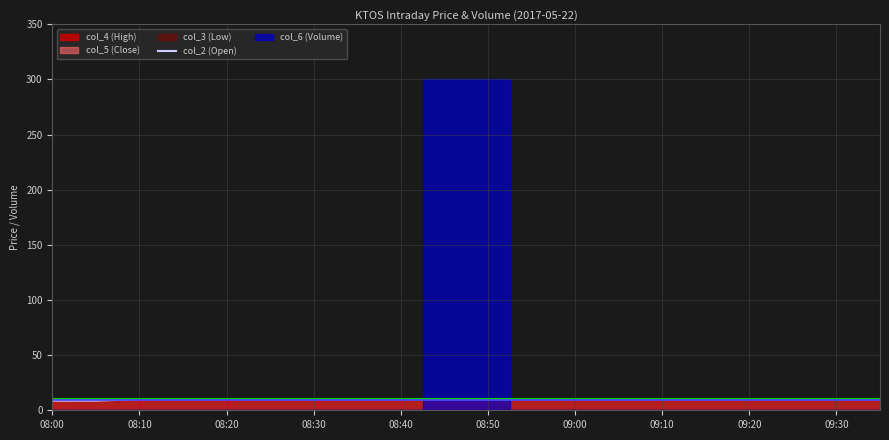

What is the difference between the maximum and minimum values?

1.3